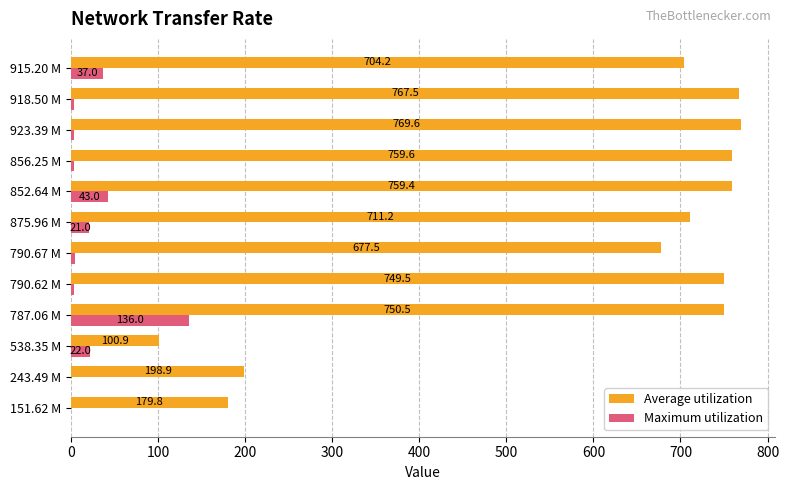

What is the greatest value displayed?

769.6